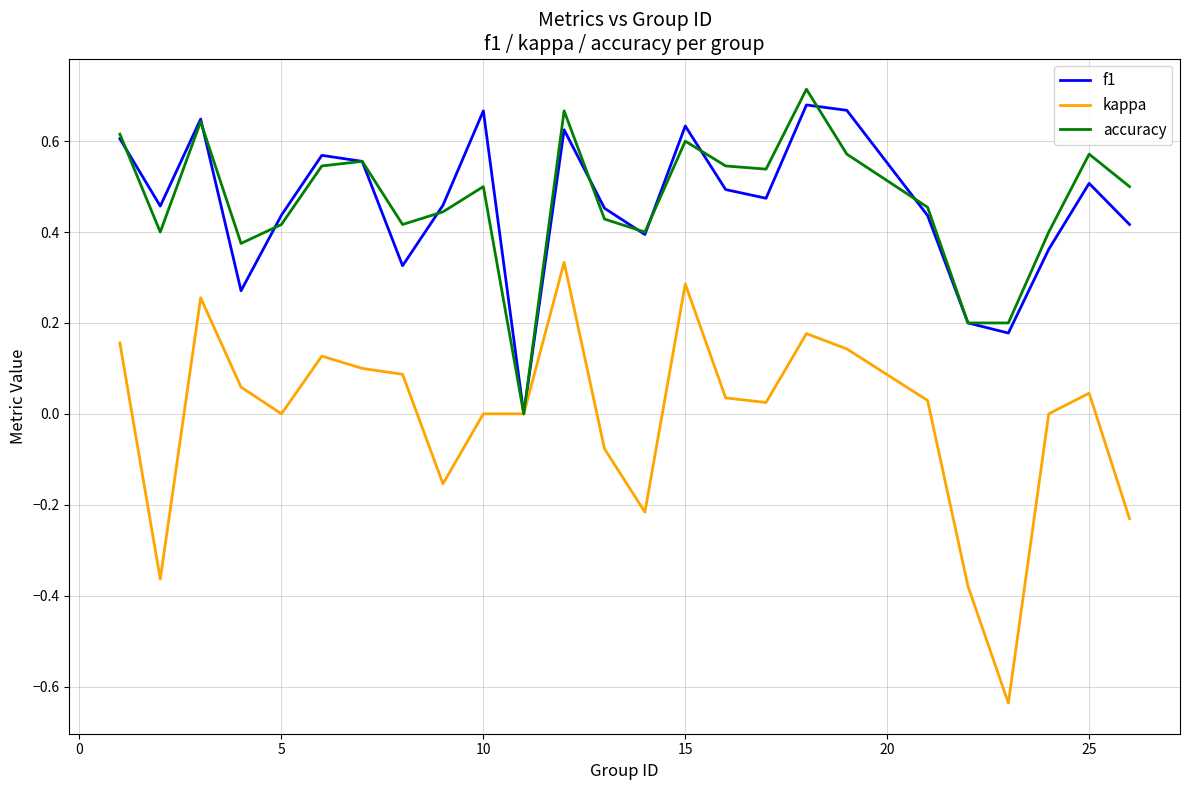

Which series has the largest range (max minus min)?

kappa